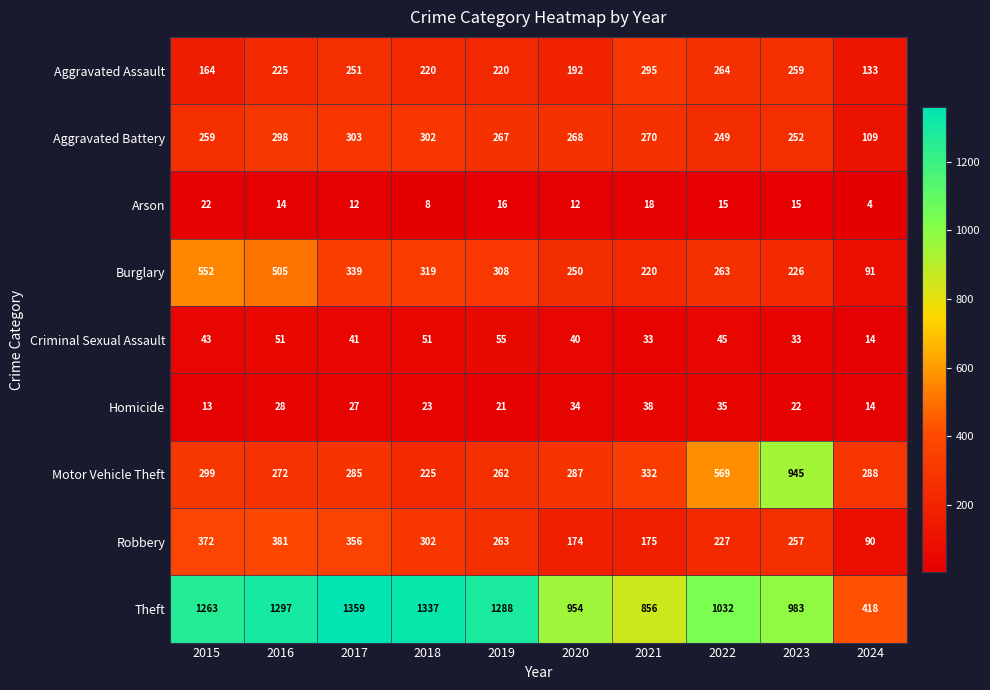

Which label corresponds to the largest value in the chart?

2017